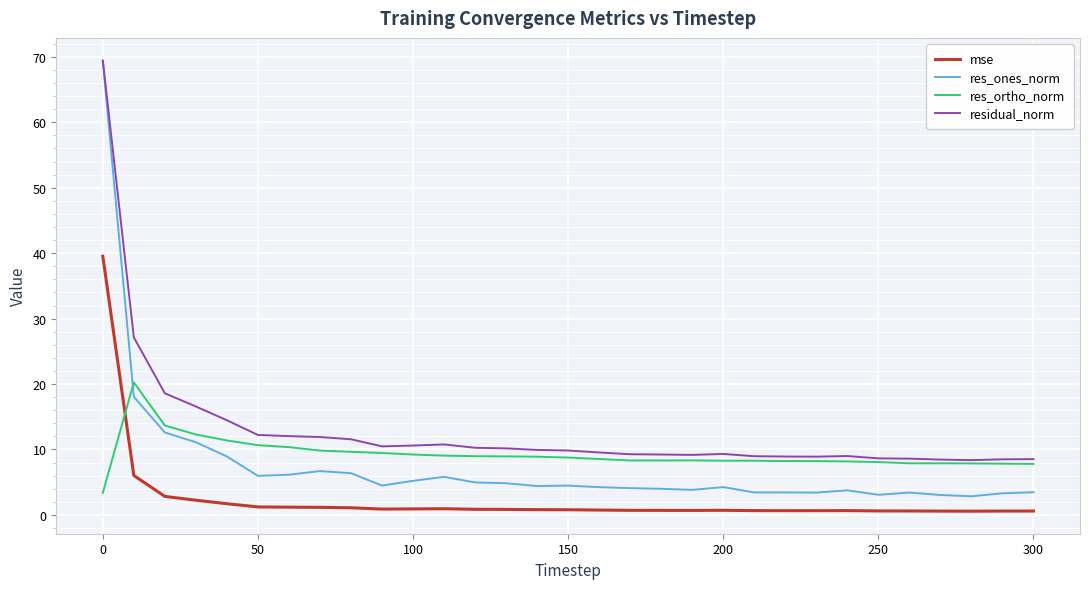

Which series has the largest range (max minus min)?

res_ones_norm